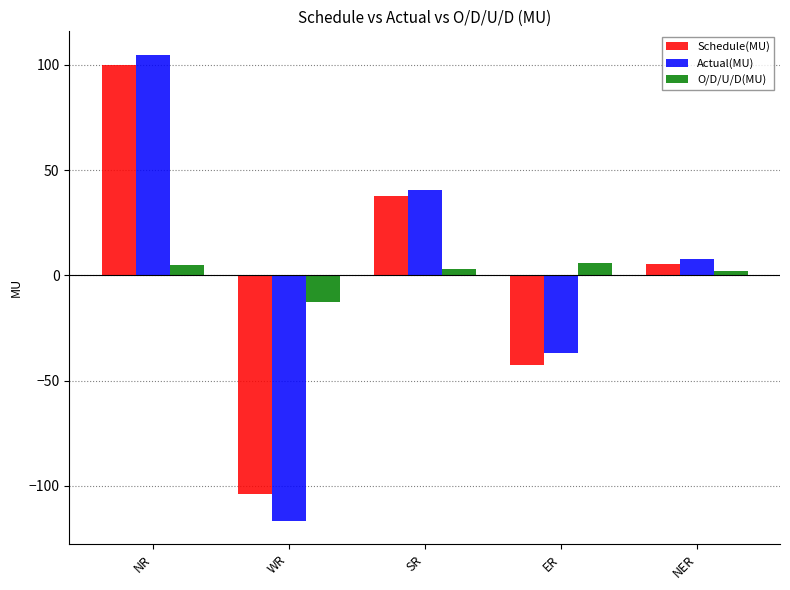

At which label is Schedule(MU) closest to -1?

NER